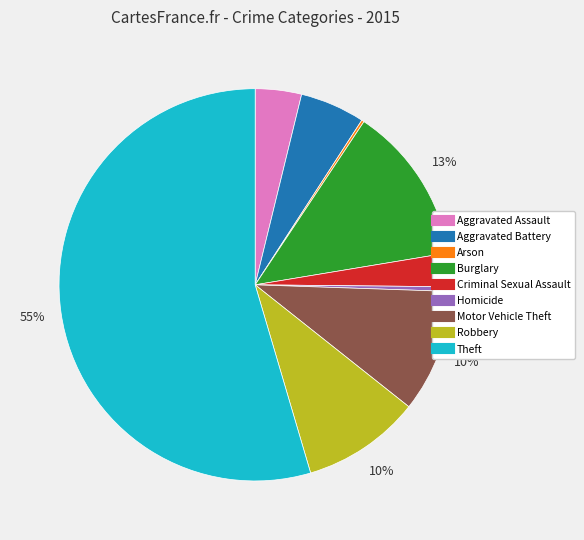

Does Criminal Sexual Assault account for over 50% of the chart?

No